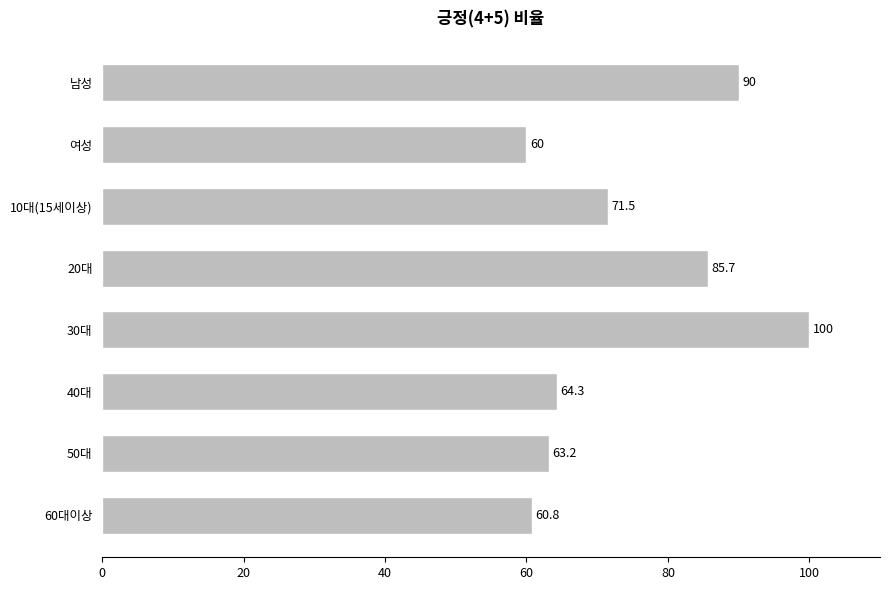

What position from the bottom is 10대(15세이상)?

6